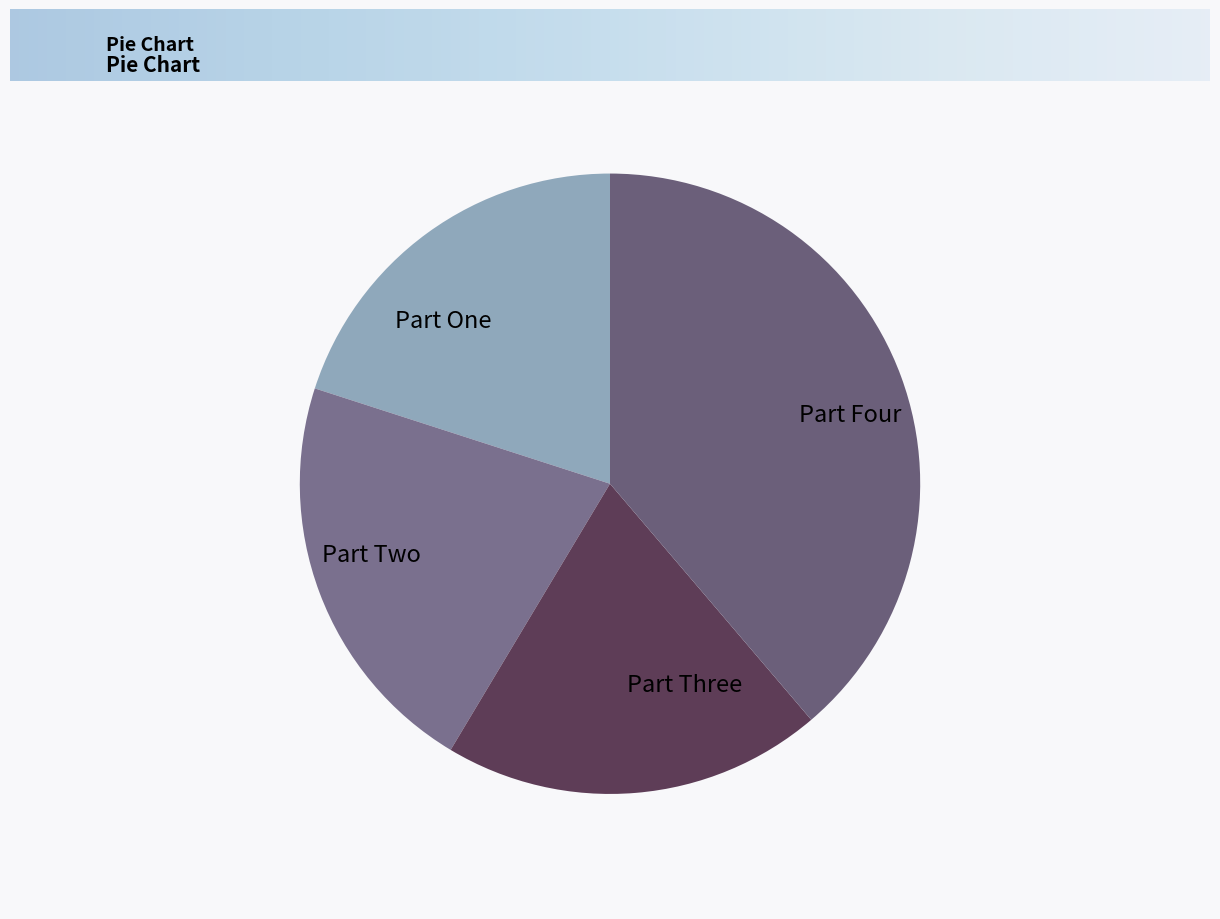

Is there any slice that represents more than half of the pie?

No